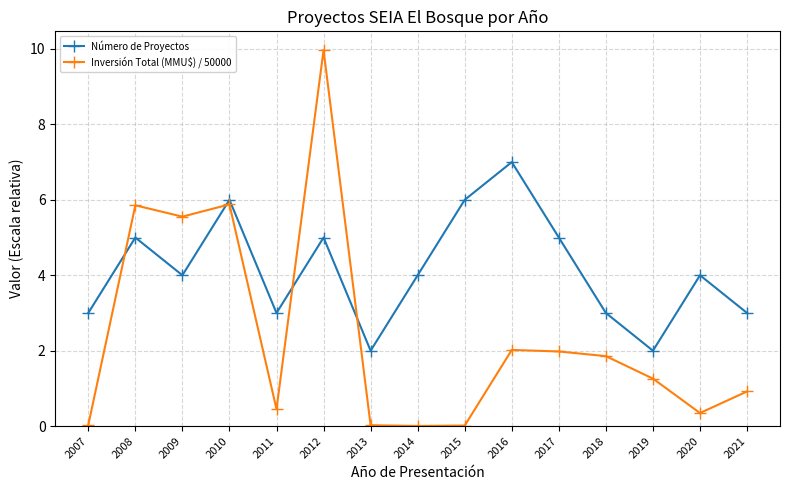

What is the greatest value displayed?

10.0